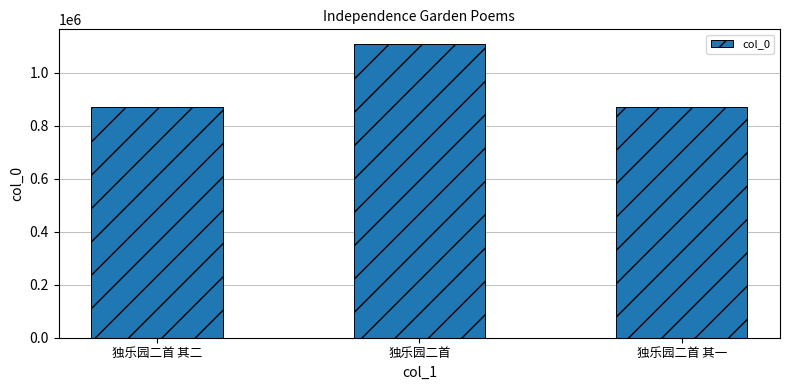

The chart shows a value of 1211808 at 独乐园二首 其一. True or false?

False